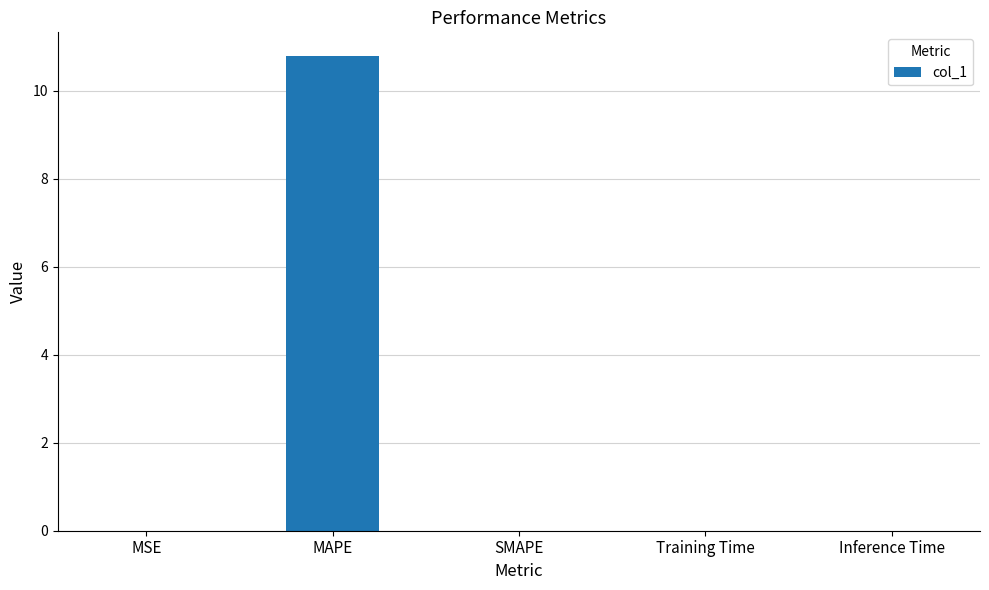

Is it true that the value at MAPE is 18.9?

False